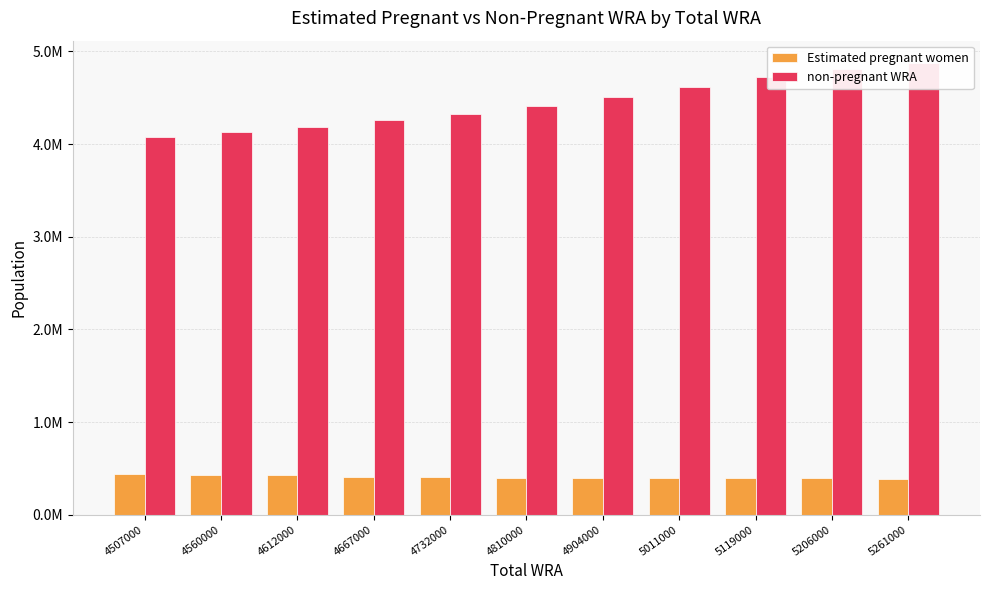

Which series has the largest total across all categories?

non-pregnant WRA